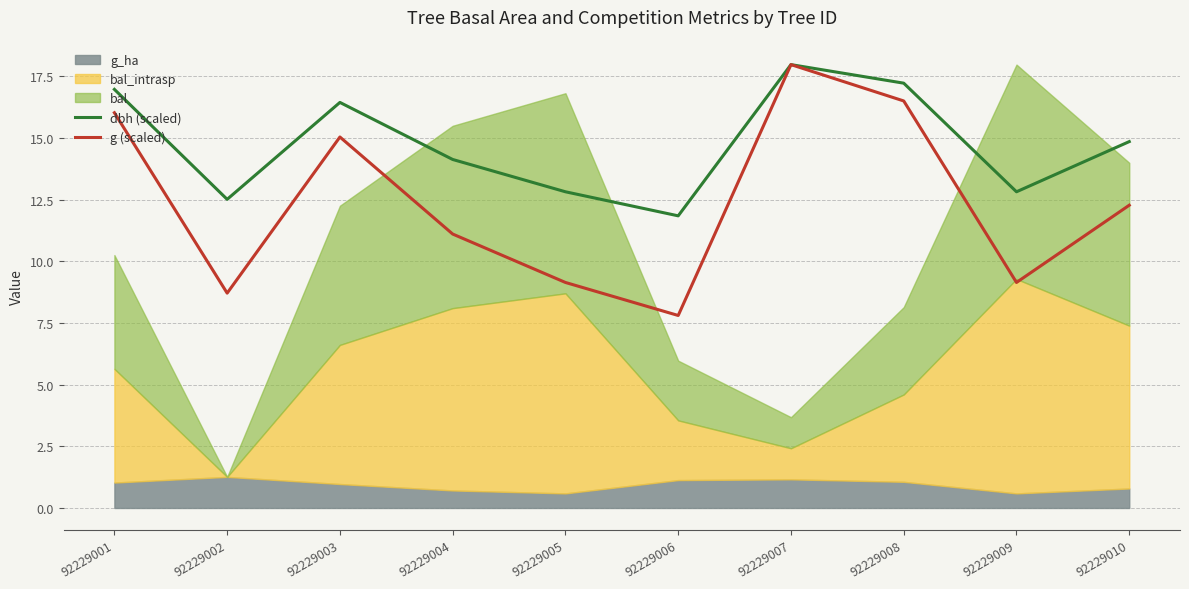

What is the sum of the g (scaled) values at 92229008 and 92229003?

31.5